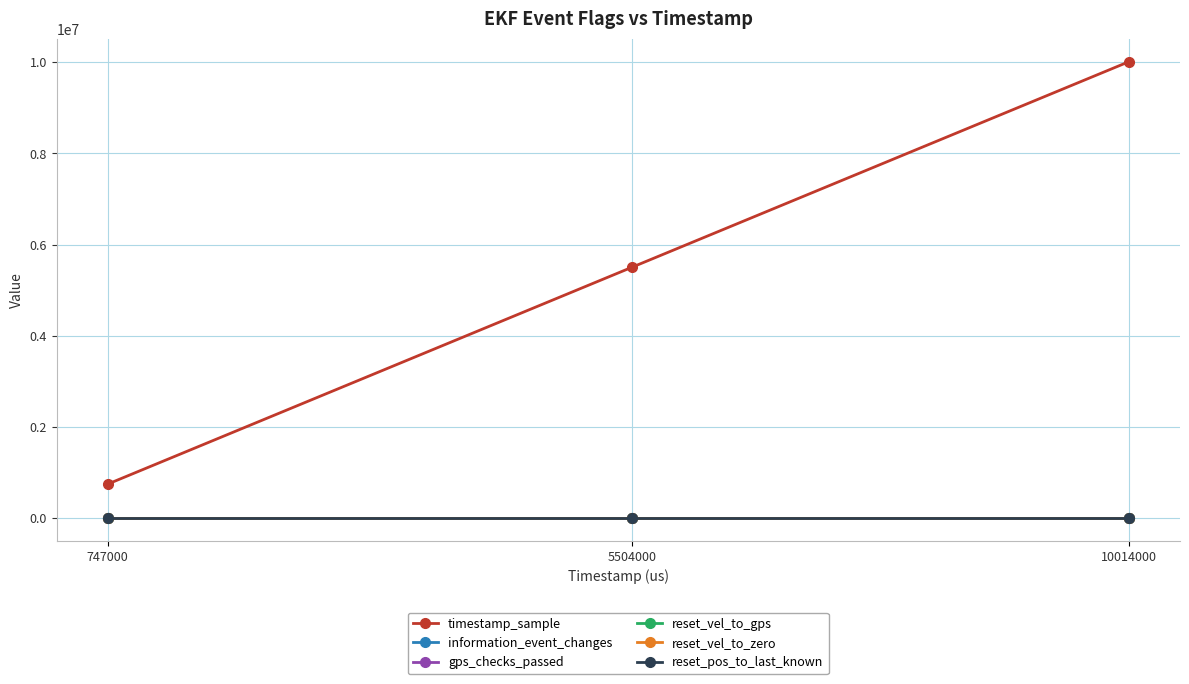

Is this an area chart (filled region under the line)?

No